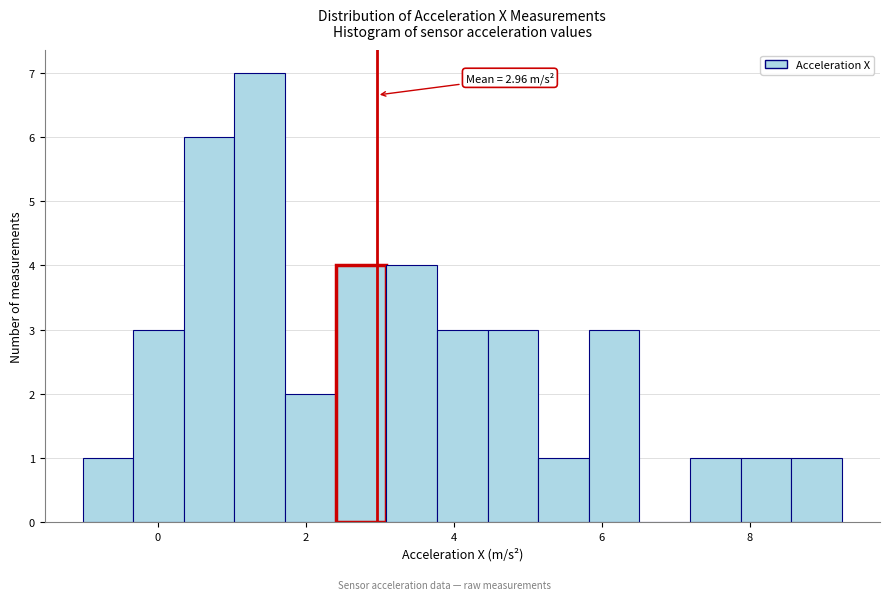

Read against the x-axis, roughly where is the centre of the tallest bar?

1.4